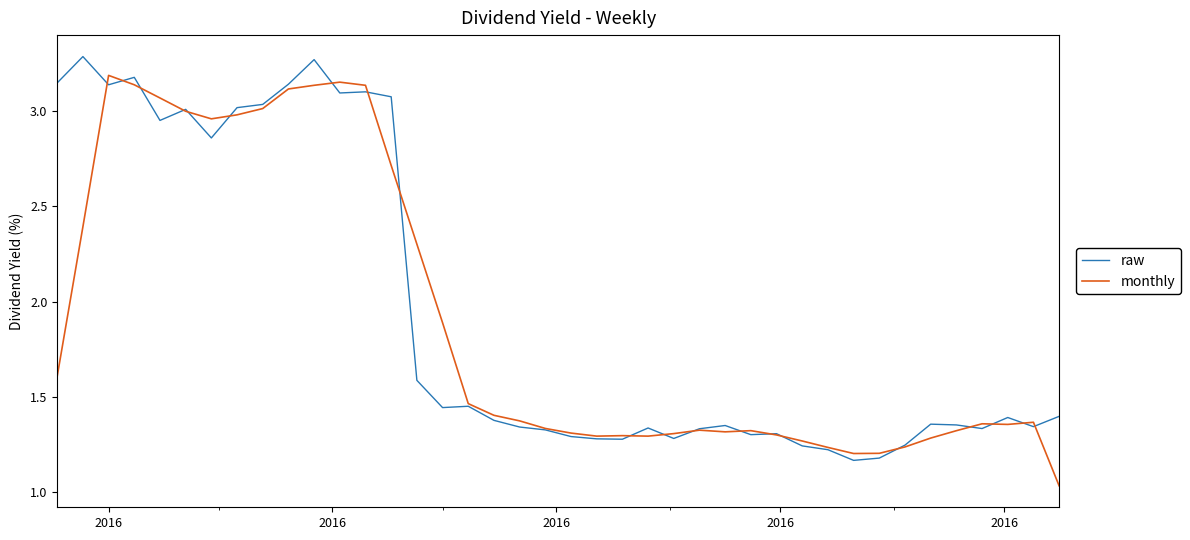

What are all the series names shown in the legend?

raw, monthly